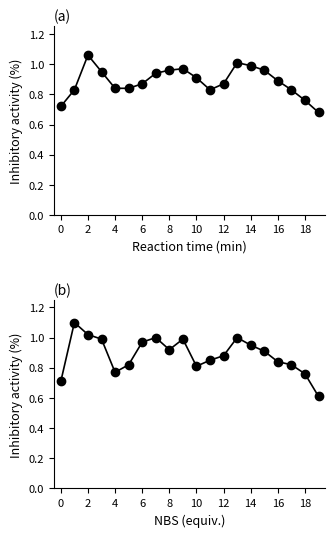

True or false: col_6 (close) has more than 1 points higher than both neighbors.

True